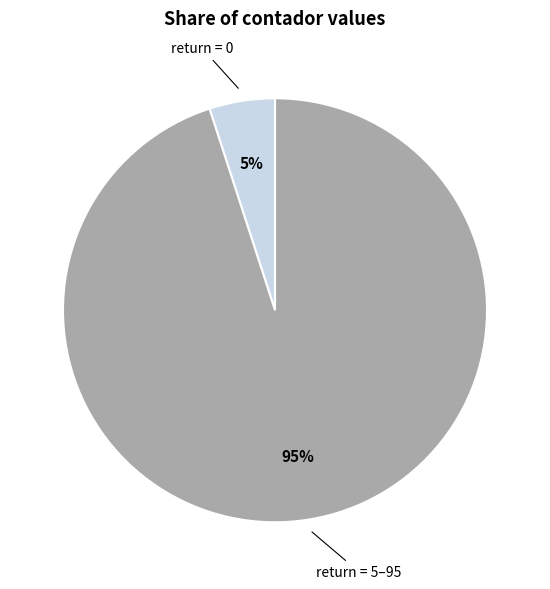

Is the sum of return = 5–95 and return = 0 greater than half?

Yes